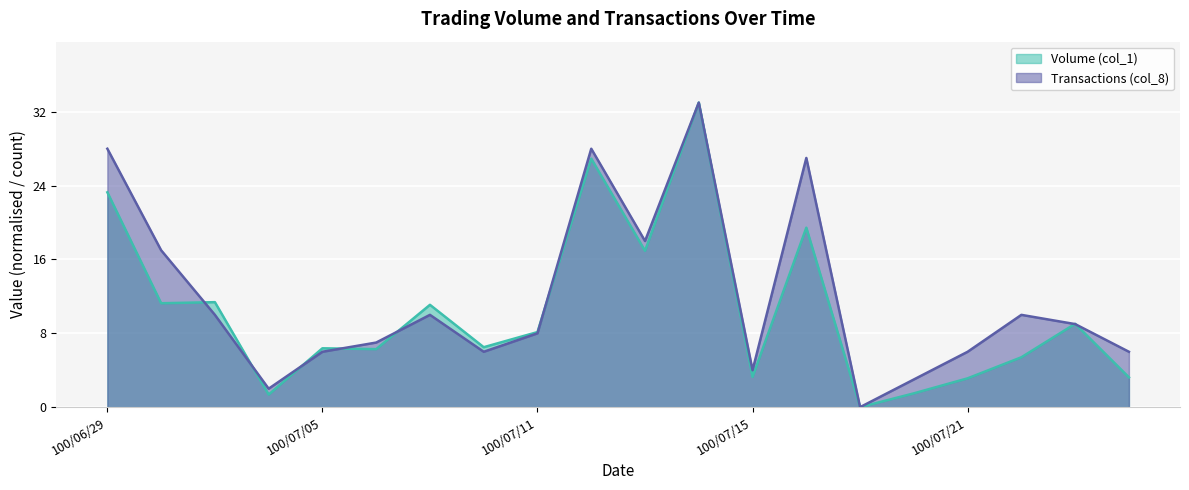

Which series has the widest spread of values?

Volume (col_1)